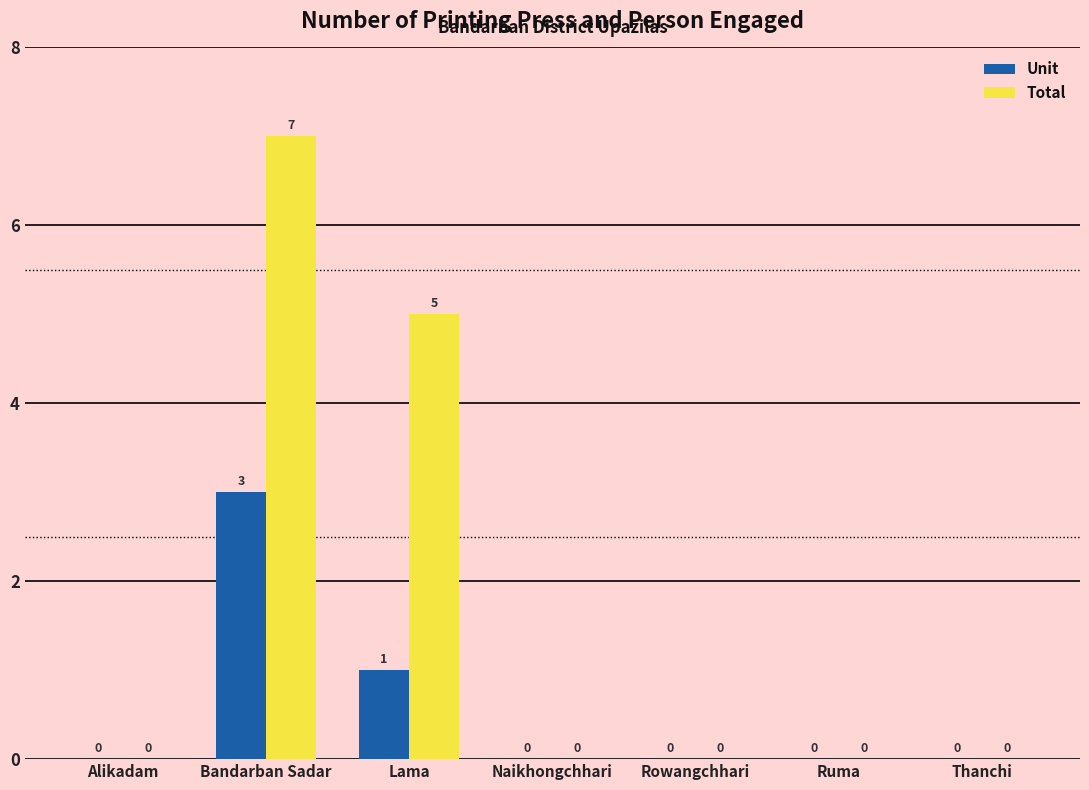

How many values in the Total series exceed 0?

2